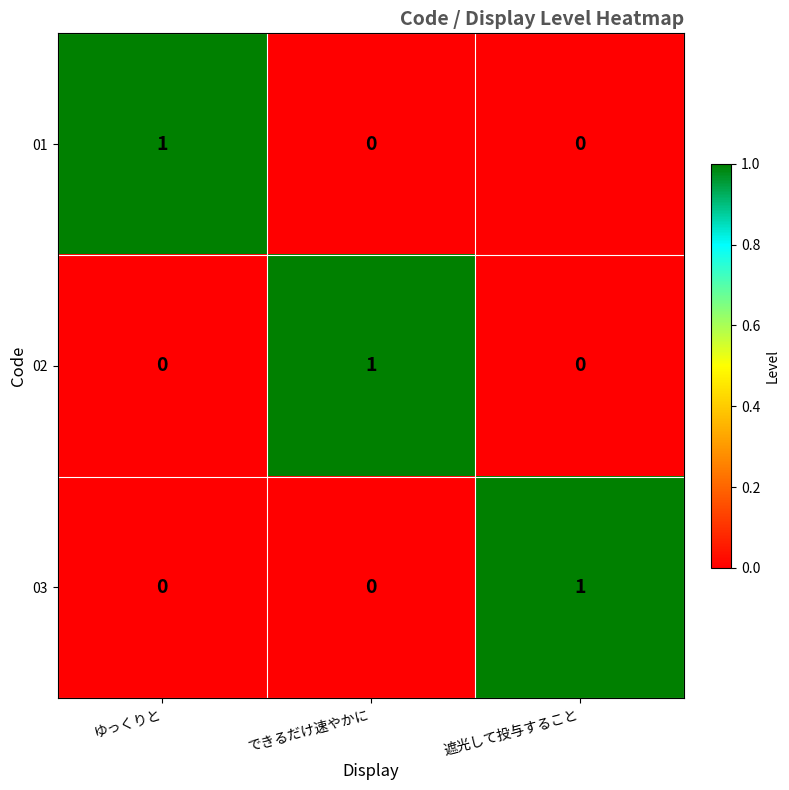

Count the 03 values in the range 0 to 1.

3